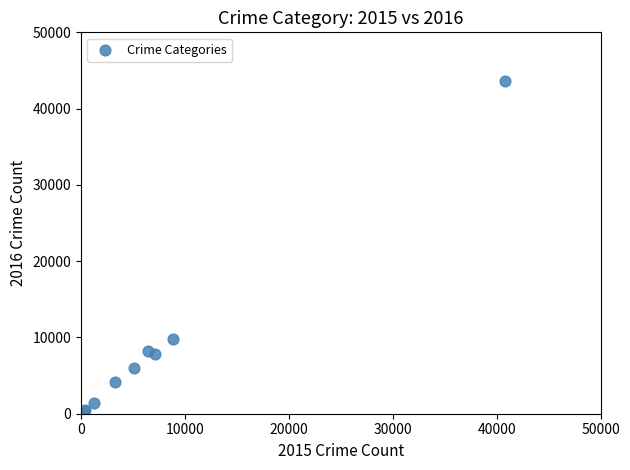

What Y value in the scatter plot is closest to 22003?

9804